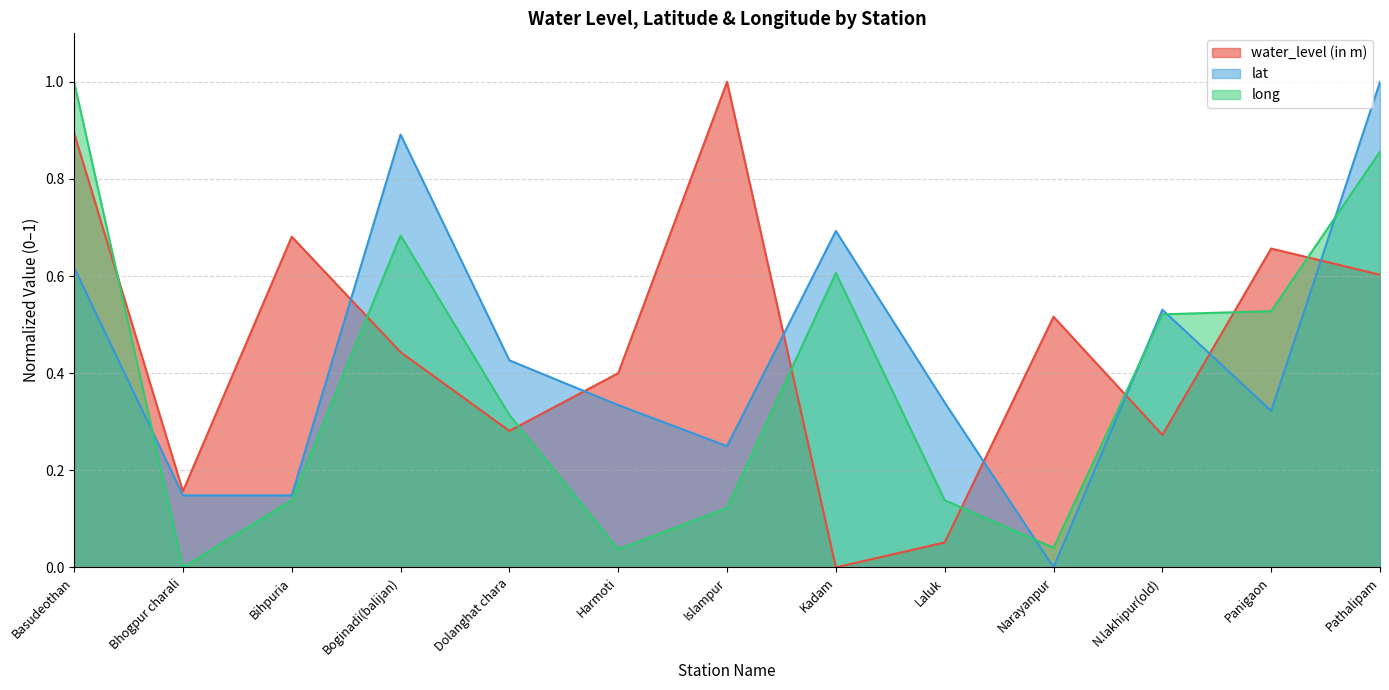

True or false: lat has a value of 0.3 at Laluk.

True